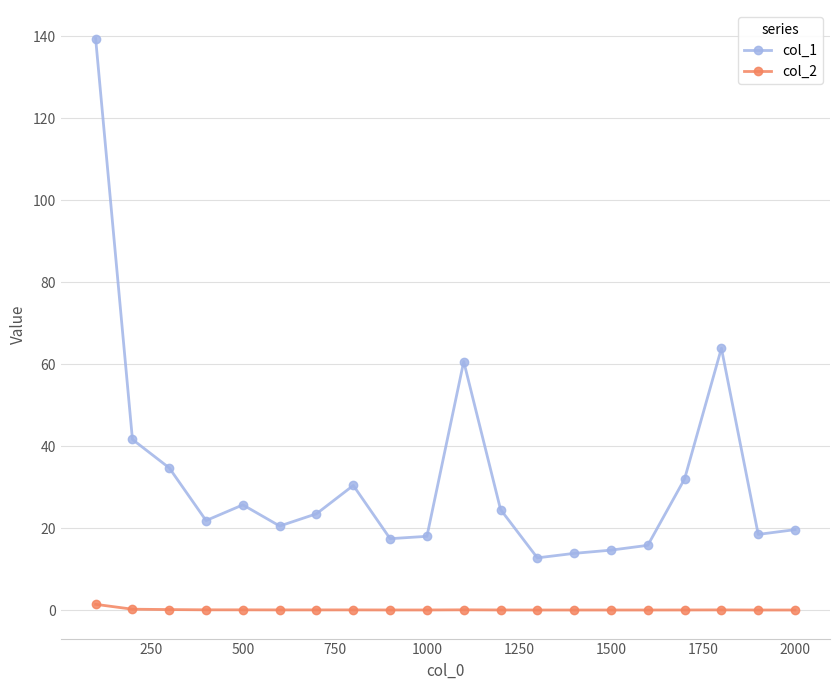

What is the maximum value shown in the chart?

139.4